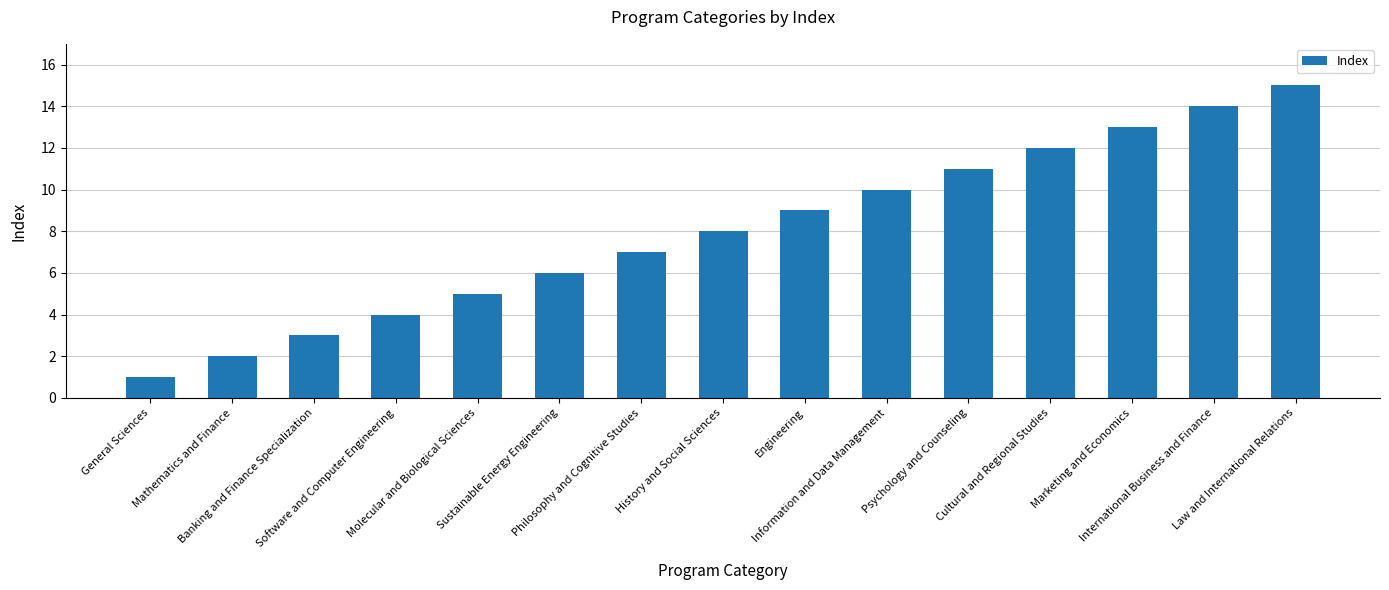

Which label corresponds to the largest value in the chart?

Law and International Relations